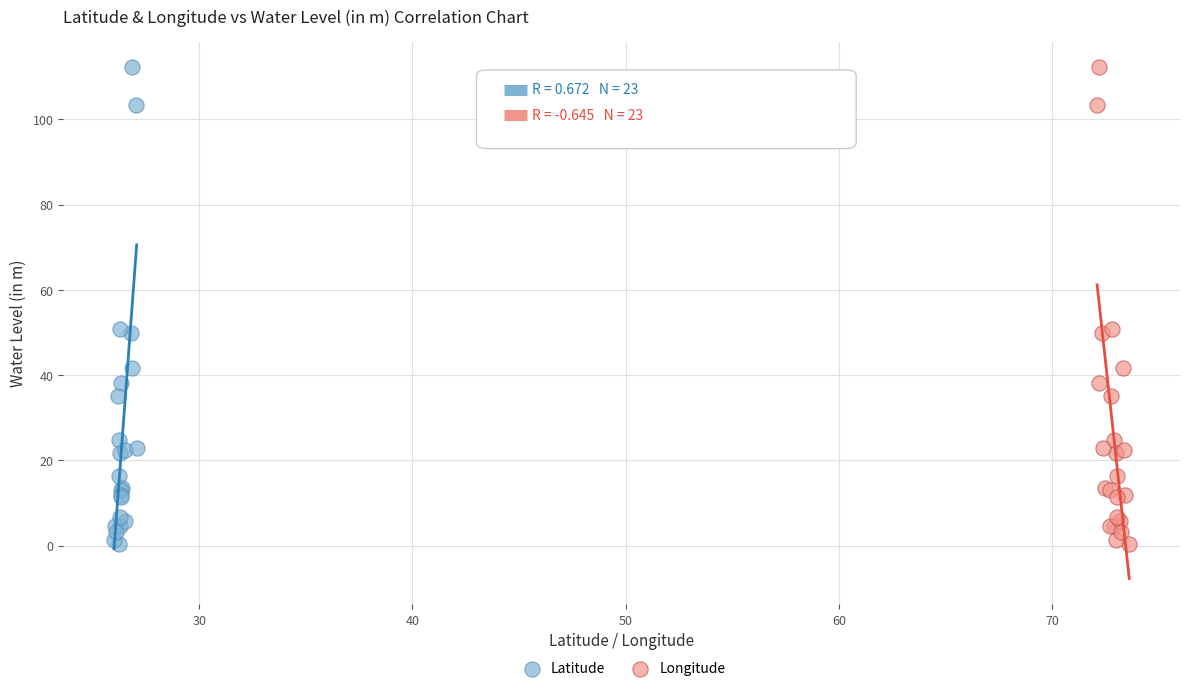

What are all the series names shown in the legend?

Latitude, Longitude